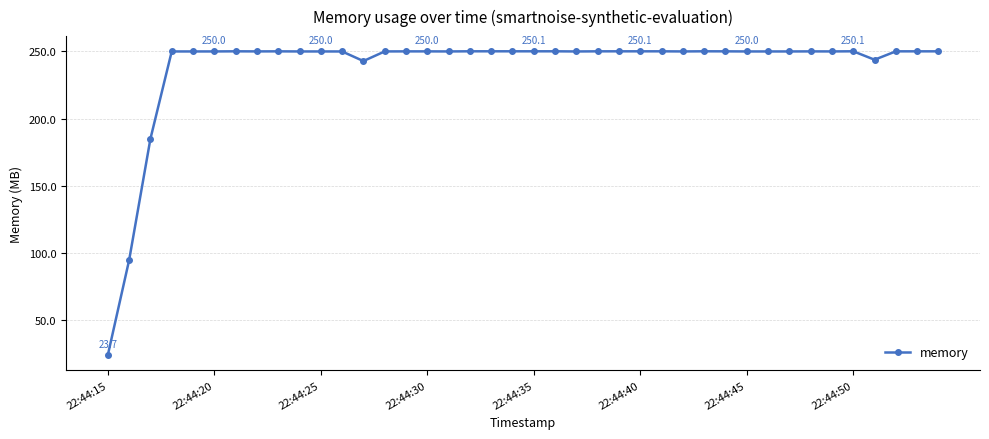

What is the value of the 37th point from the left?

243.8